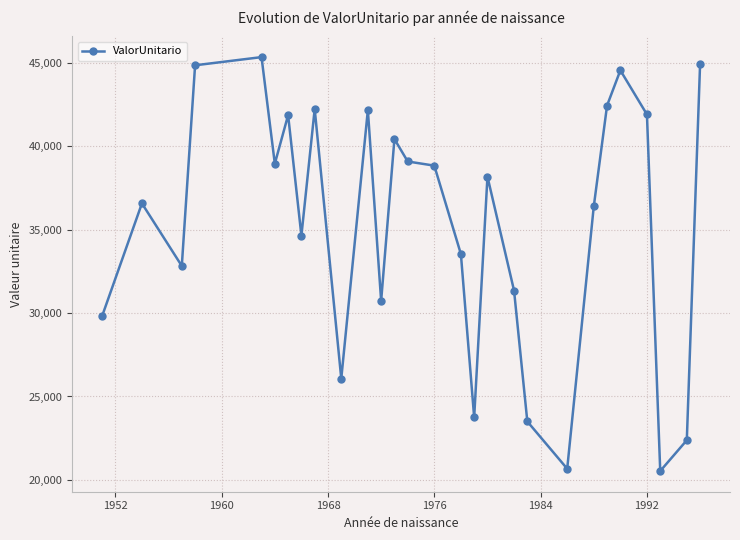

True or false: there are more than 0 points higher than both neighbors.

True